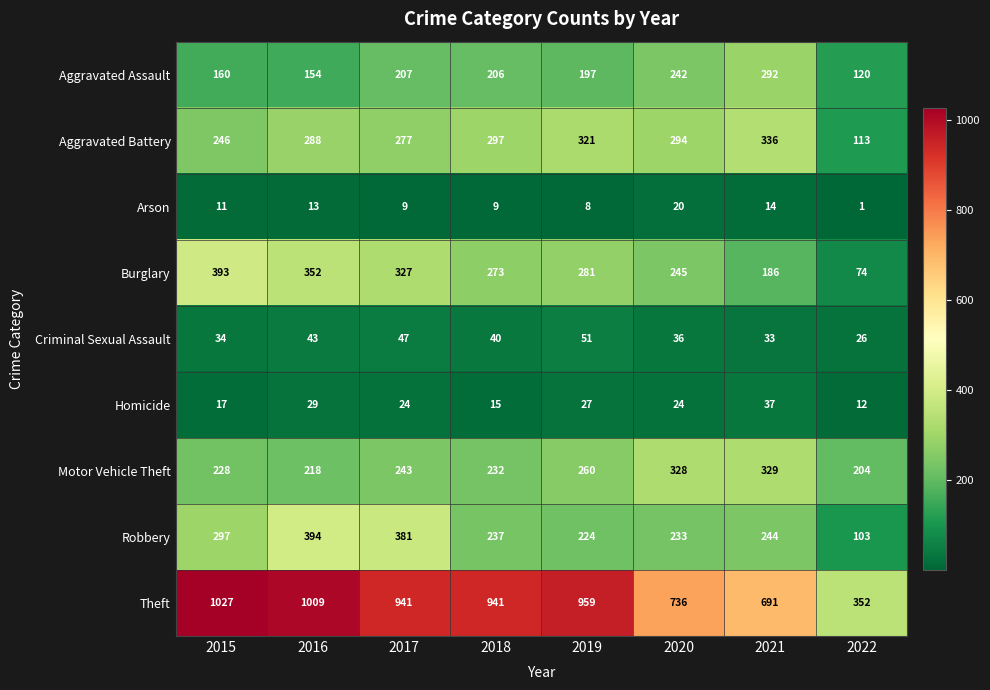

What is the difference between the second highest and minimum values in the Criminal Sexual Assault series?

21